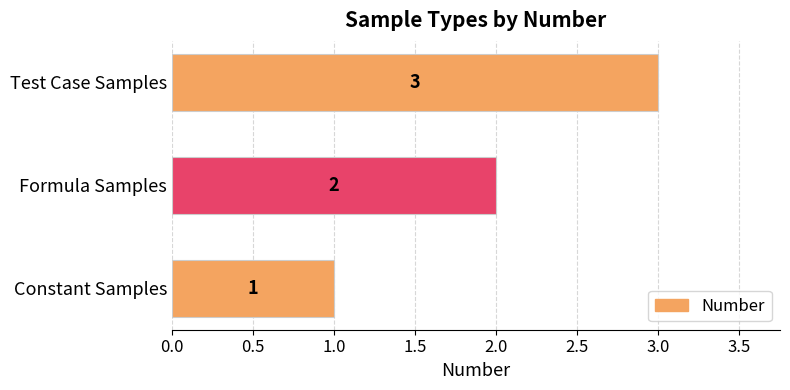

Rank the categories by value from highest to lowest.

Test Case Samples, Formula Samples, Constant Samples